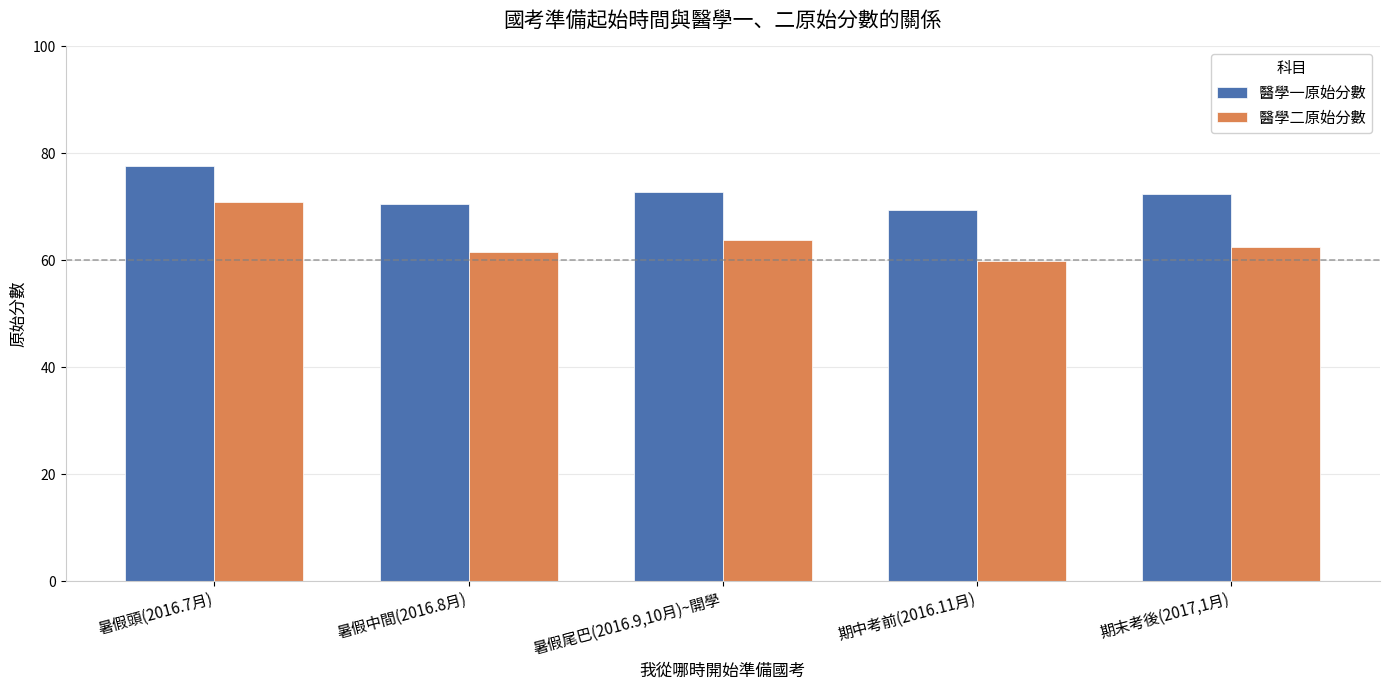

Count the number of categories in the chart.

5